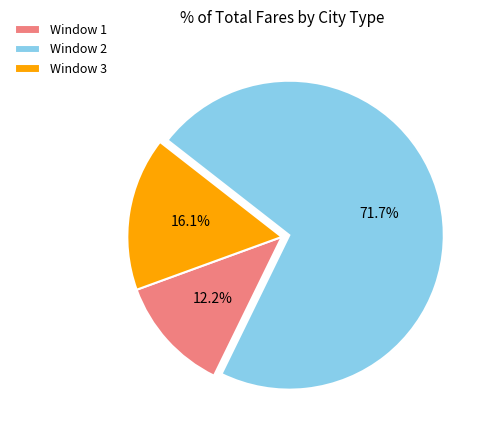

How many segments does this pie chart have?

3